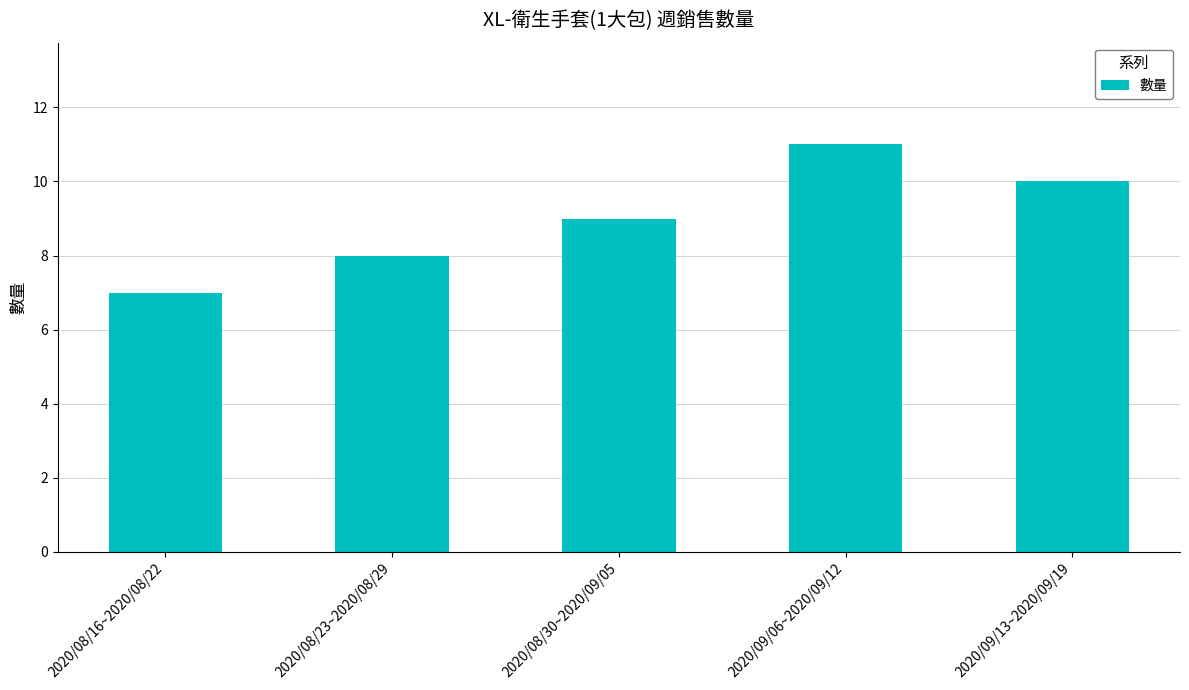

Approximately how many times larger is the value at 2020/09/06~2020/09/12 compared to 2020/08/23~2020/08/29?

1.4